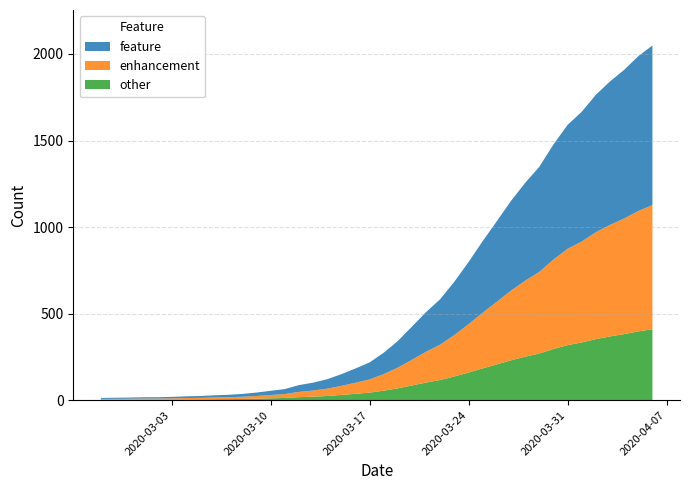

Reading right to left, list all the values displayed in this chart.

2049	1987	1908	1841	1764	1666	1590	1477	1348	1255	1151	1034	919	798	685	584	509	425	342	274	218	183	150	121	101	87	64	54	44	36	31	28	24	22	19	17	17	15	14	13